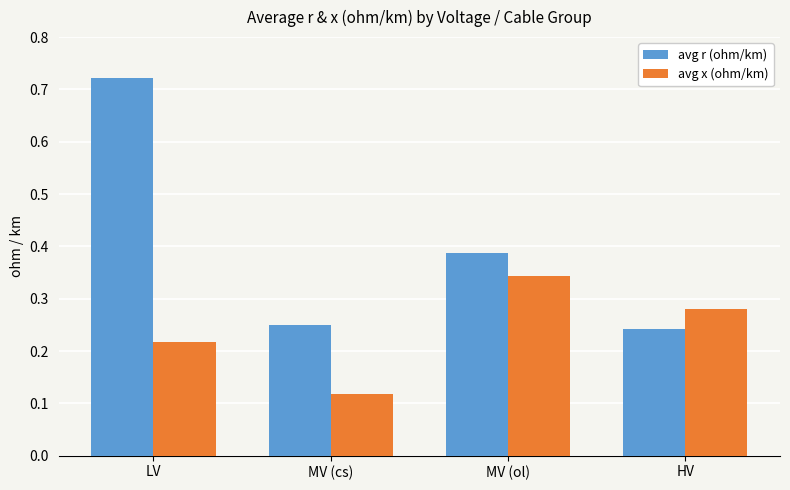

At which label is avg x (ohm/km) closest to 0?

MV (cs)